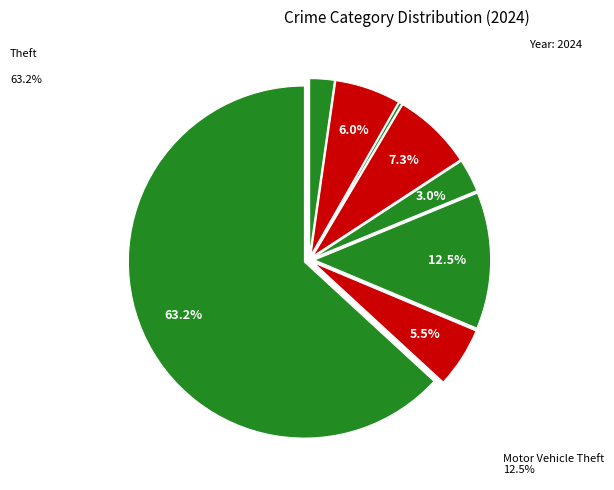

Rank the categories by value from lowest to highest.

Homicide, Arson, Aggravated Assault, Criminal Sexual Assault, Robbery, Aggravated Battery, Burglary, Motor Vehicle Theft, Theft